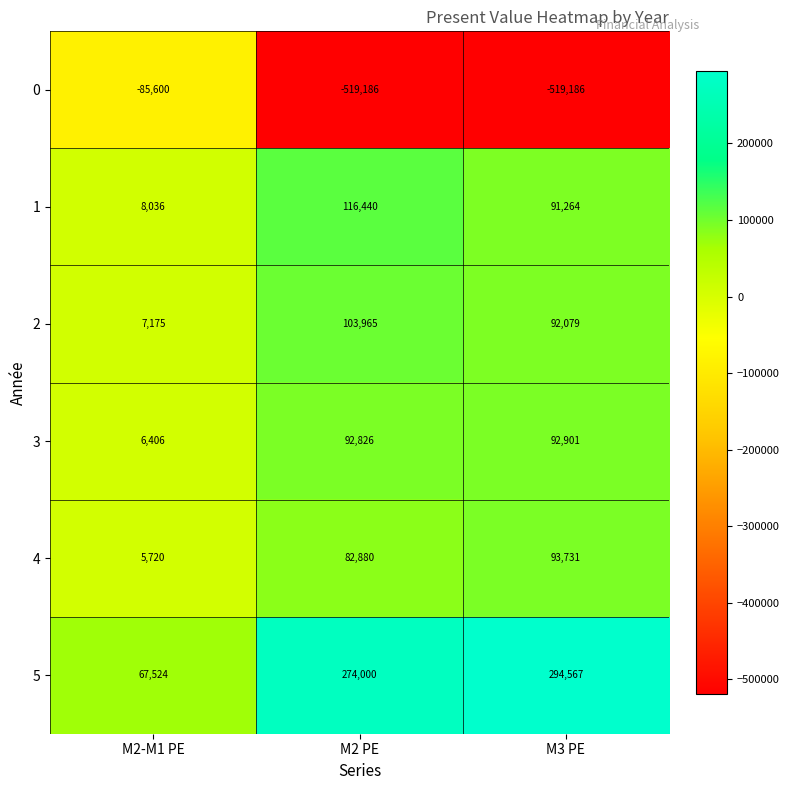

What is the difference between the maximum and minimum values in the 2 series?

96790